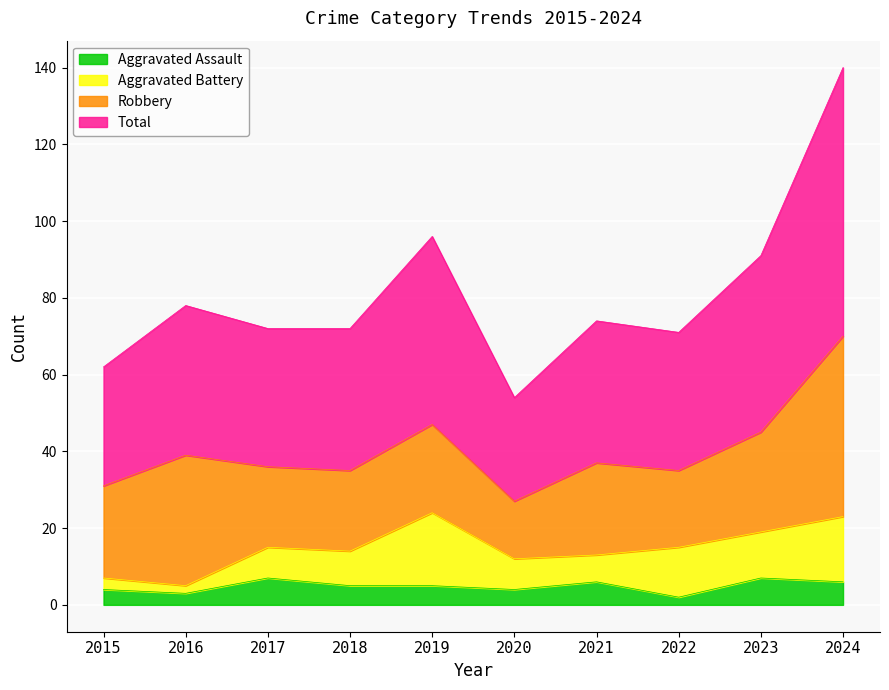

Does the chart display data point markers on the line(s)?

No